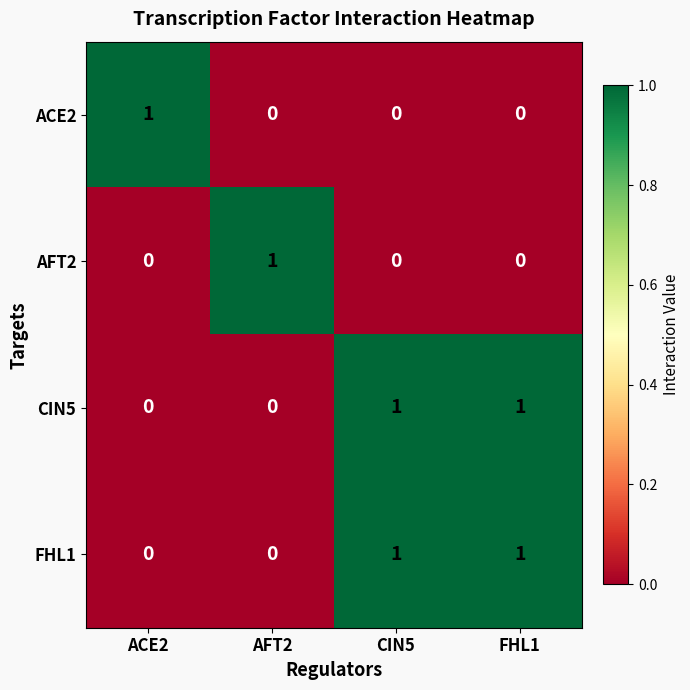

How many CIN5 values are between 0 and 1?

4